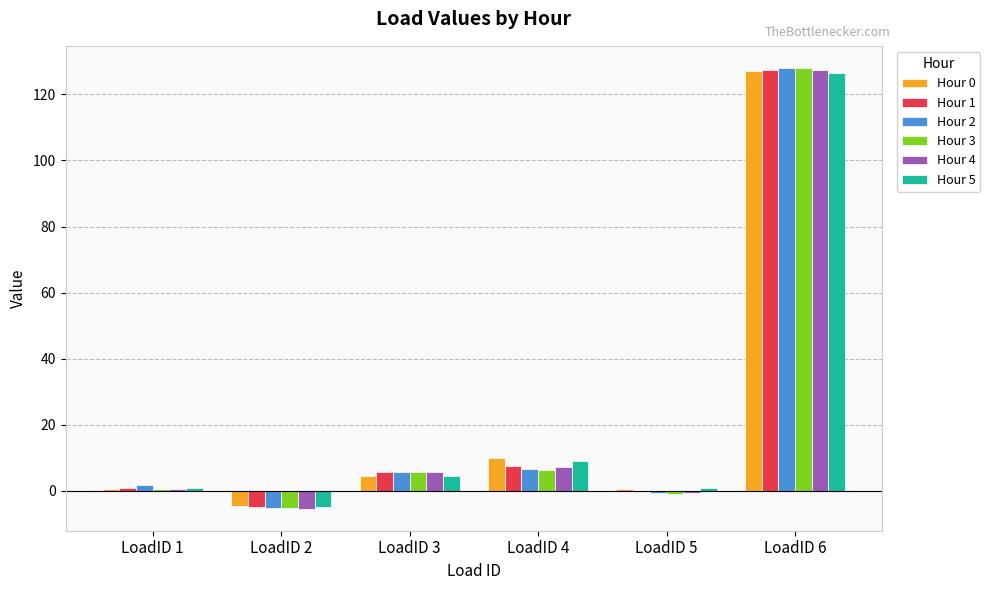

At which label does Hour 1 reach its peak?

LoadID 6